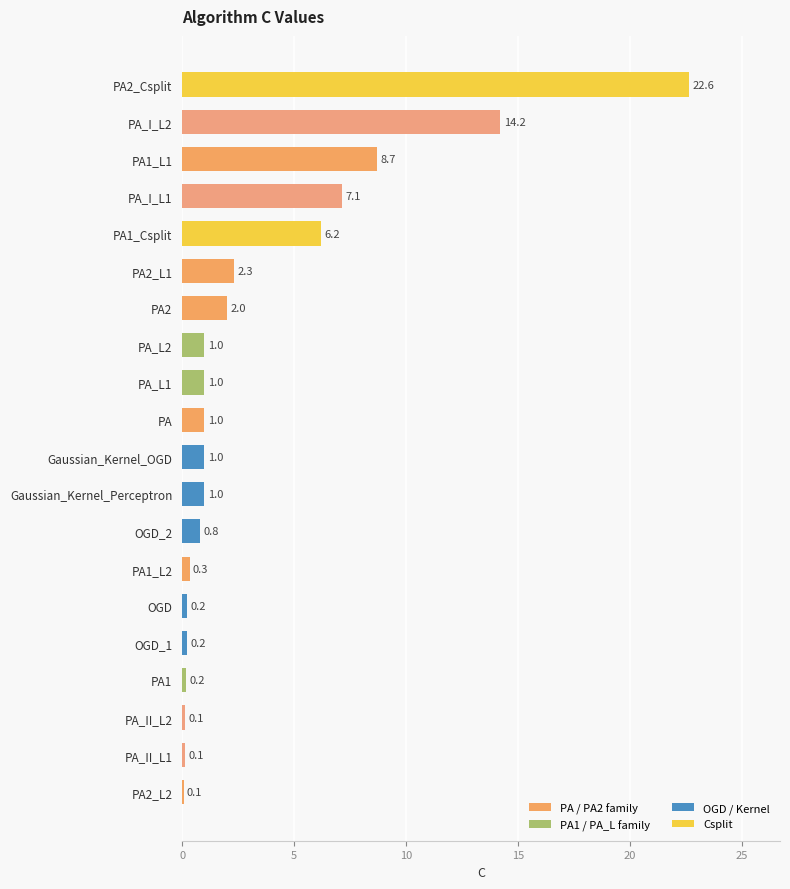

The value at PA2 is 0.6. True or false?

False